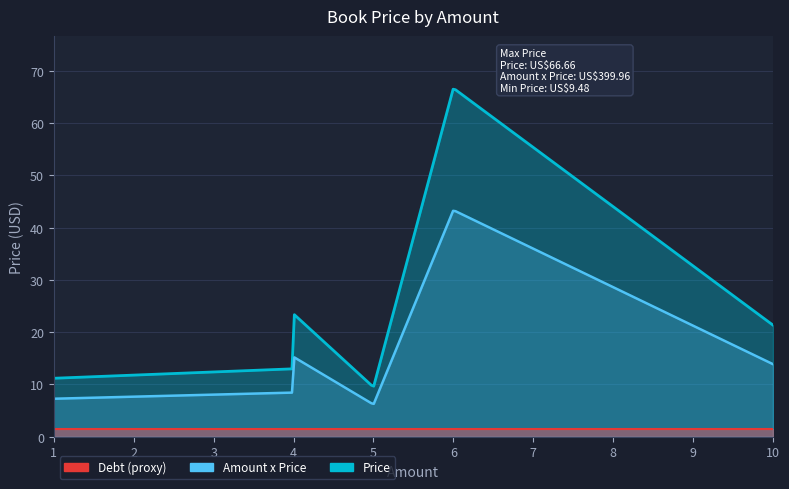

Is it true that the value at 6 is 66.7?

True